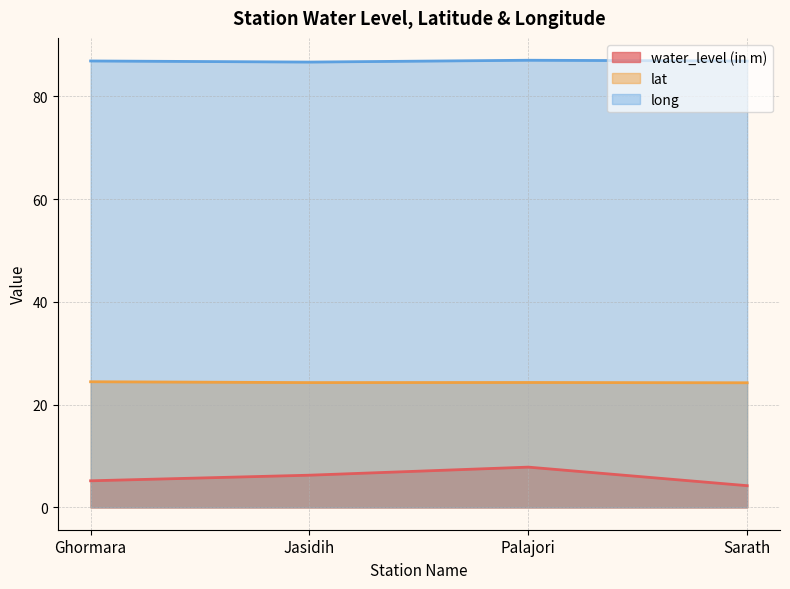

Does the chart have visible grid lines?

Yes